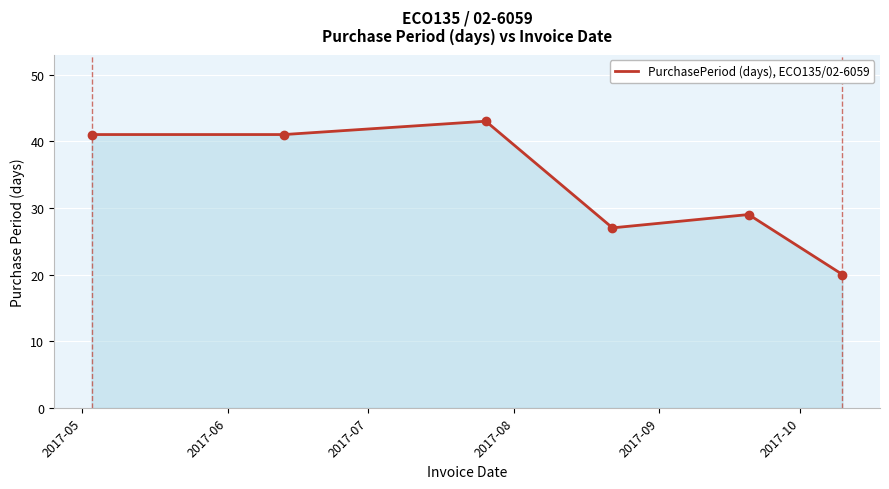

What is the greatest value displayed?

43